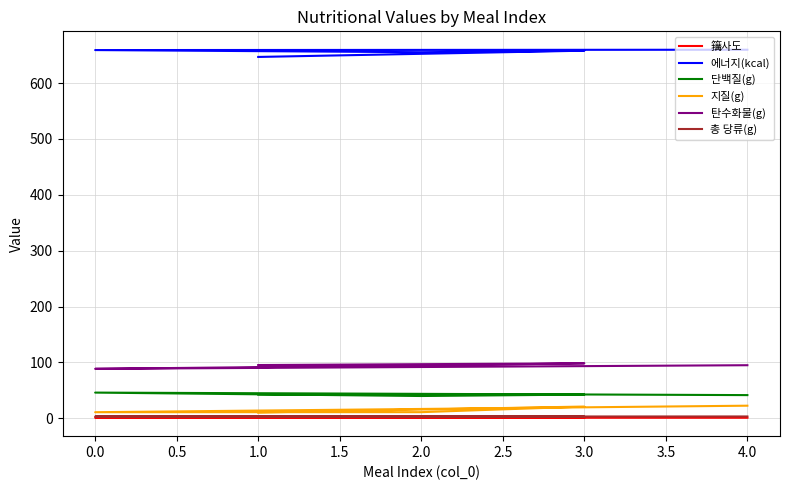

List the series in order of their peak value, highest first.

에너지(kcal), 탄수화물(g), 단백질(g), 지질(g), 총 당류(g), 簼사도